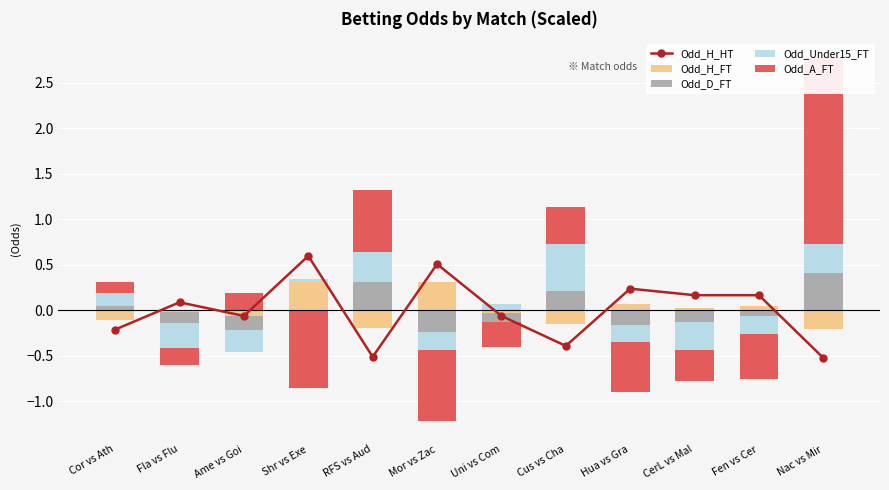

The Odd_Under15_FT series shows 0.8 at Cus vs Cha. True or false?

False